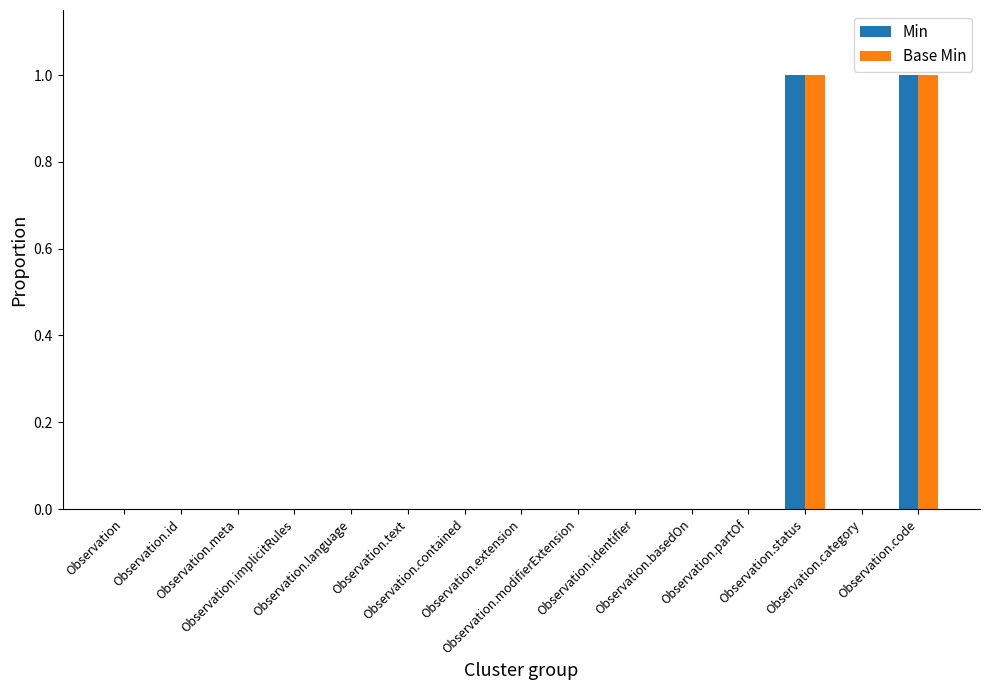

What are all the series names shown in the legend?

Min, Base Min